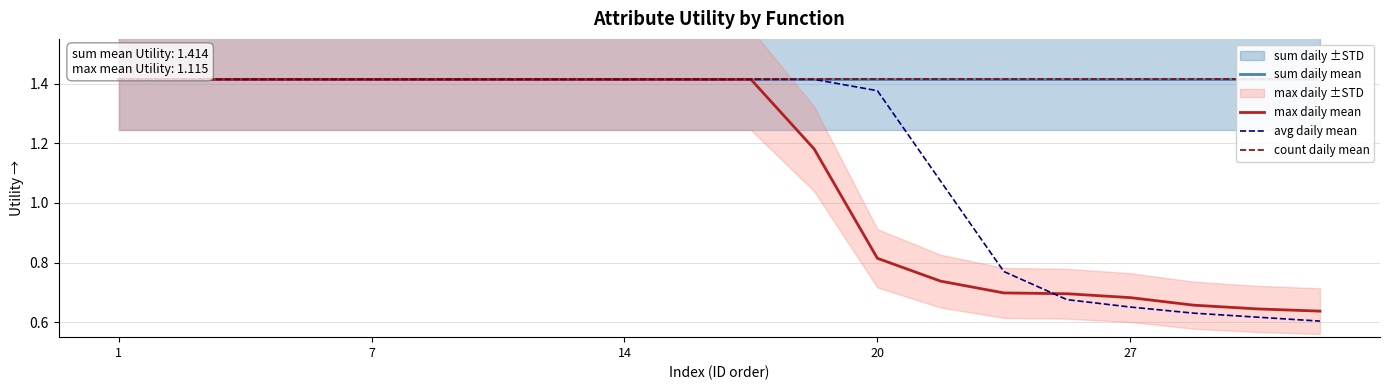

True or false: count daily mean has more than 2 points higher than both neighbors.

False